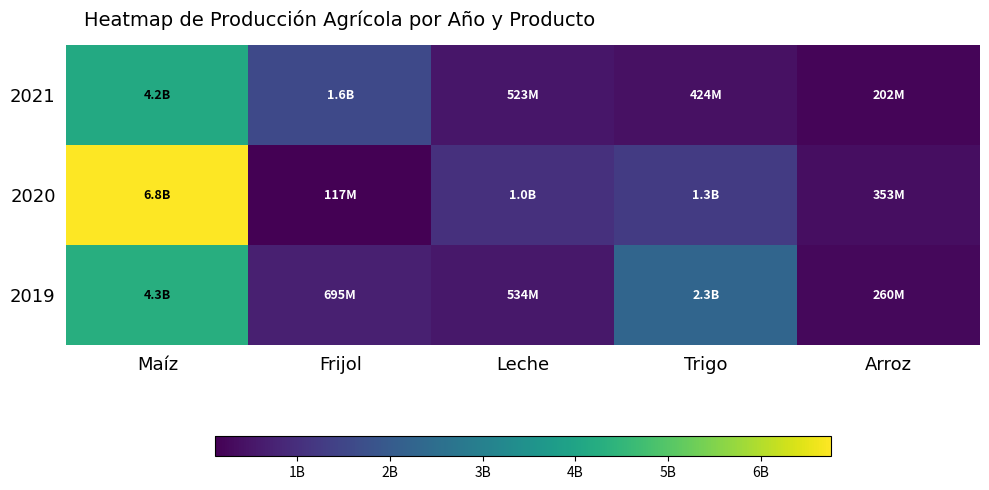

Count the number of data series in this chart.

3